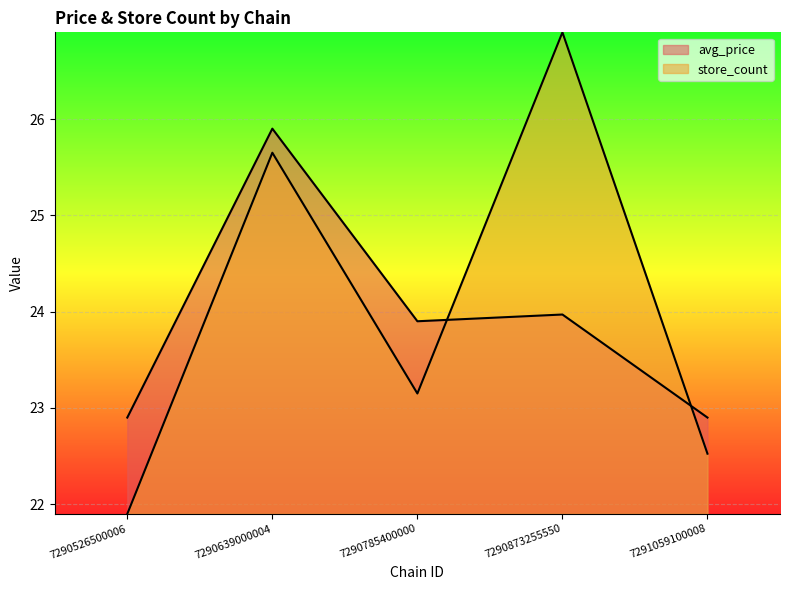

Reading right to left, transcribe all the data shown in this chart.

avg_price: 7291059100008=22.9	7290873255550=24.0	7290785400000=23.9	7290639000004=25.9	7290526500006=22.9
store_count: 7291059100008=22.5	7290873255550=26.9	7290785400000=23.1	7290639000004=25.6	7290526500006=21.9